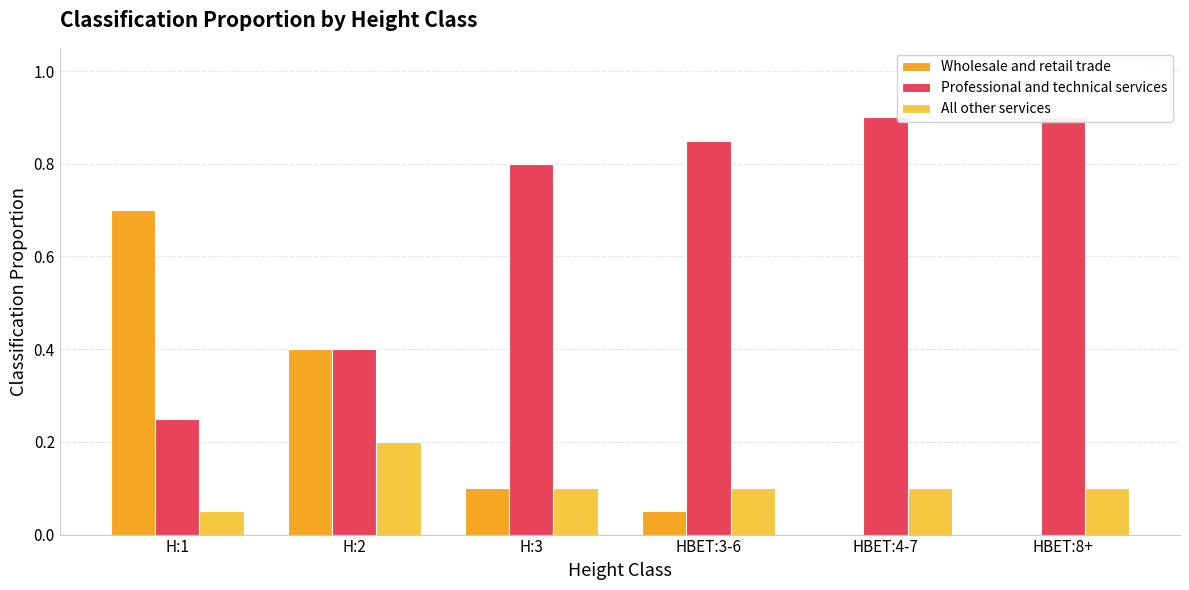

What is the label of the 4th bar from the left?

HBET:3-6